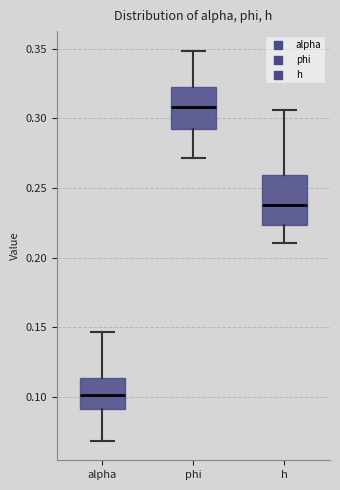

Which box's median line is the lowest?

alpha